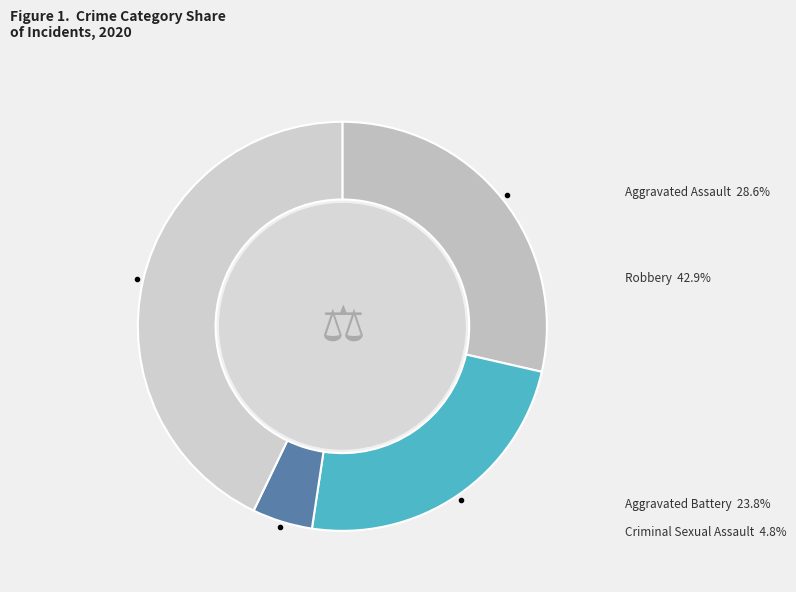

Which slice is the largest?

Robbery